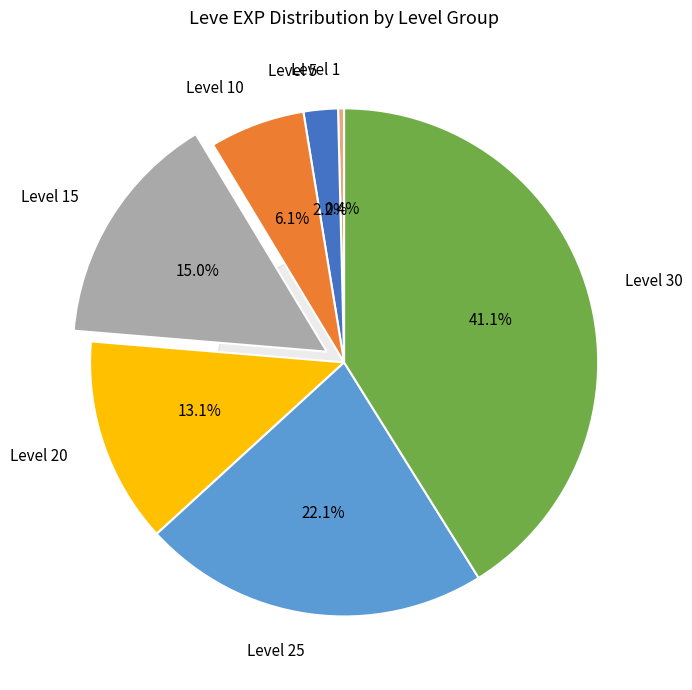

What is the change in value from Level 1 to Level 30?

+67100